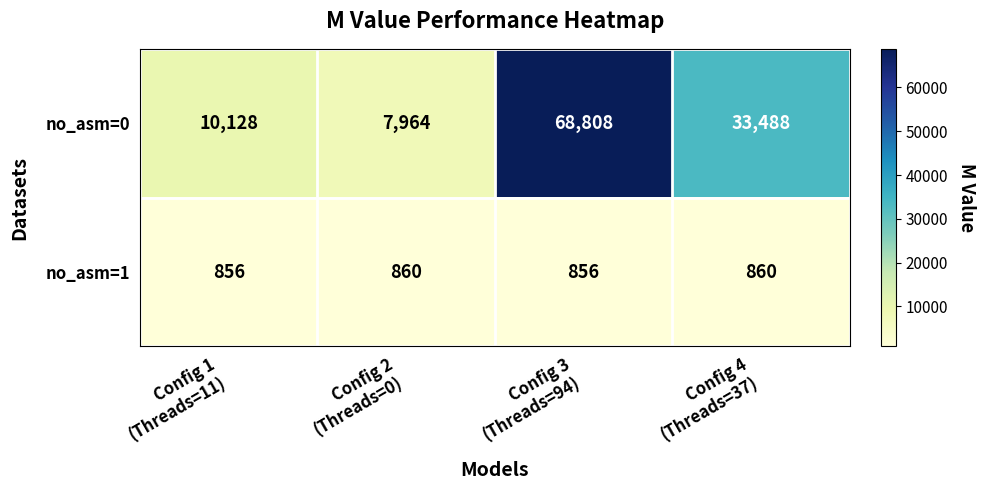

How many no_asm=1 values are between 856 and 860?

4